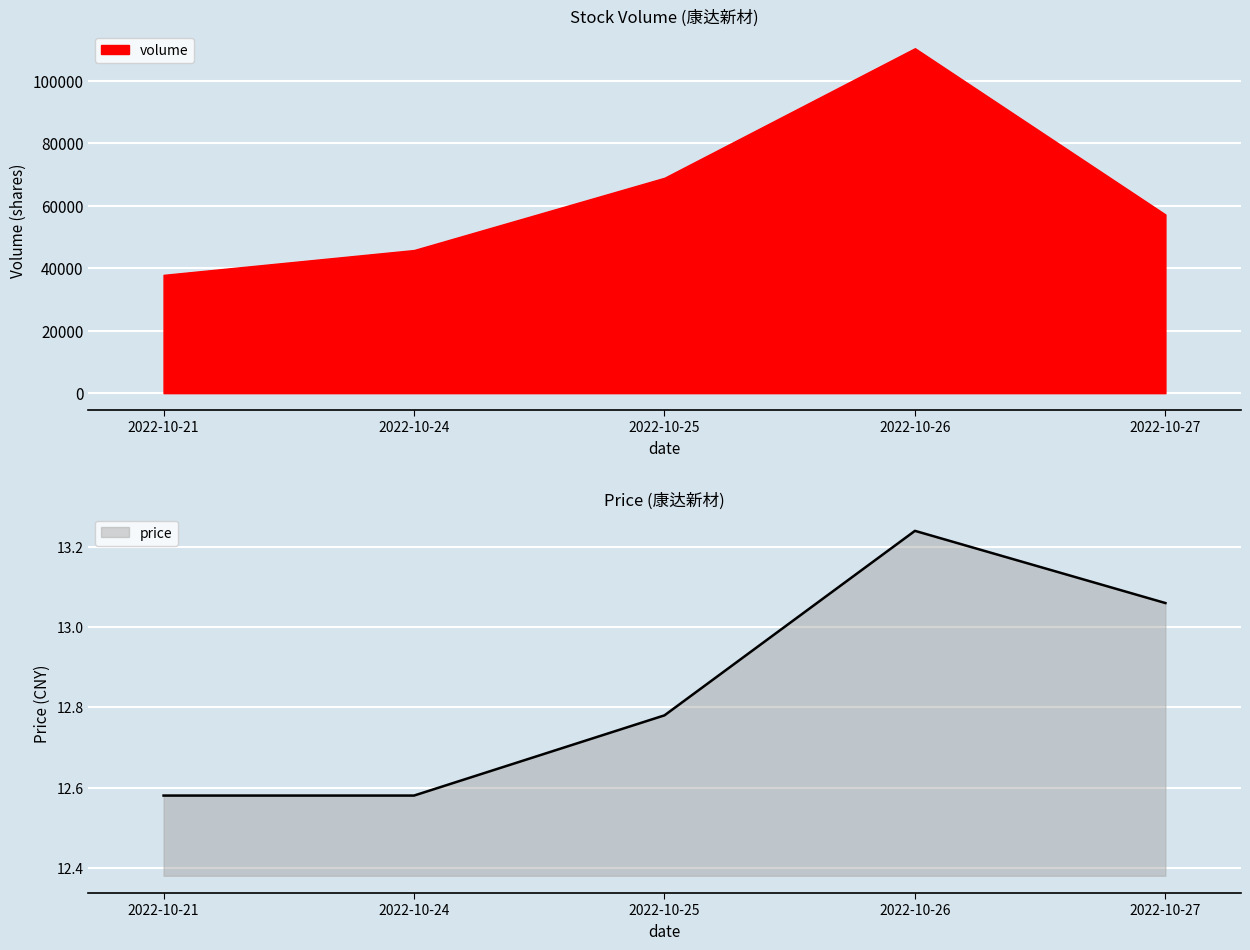

Is it true that price equals 12.6 at 2022-10-21?

True